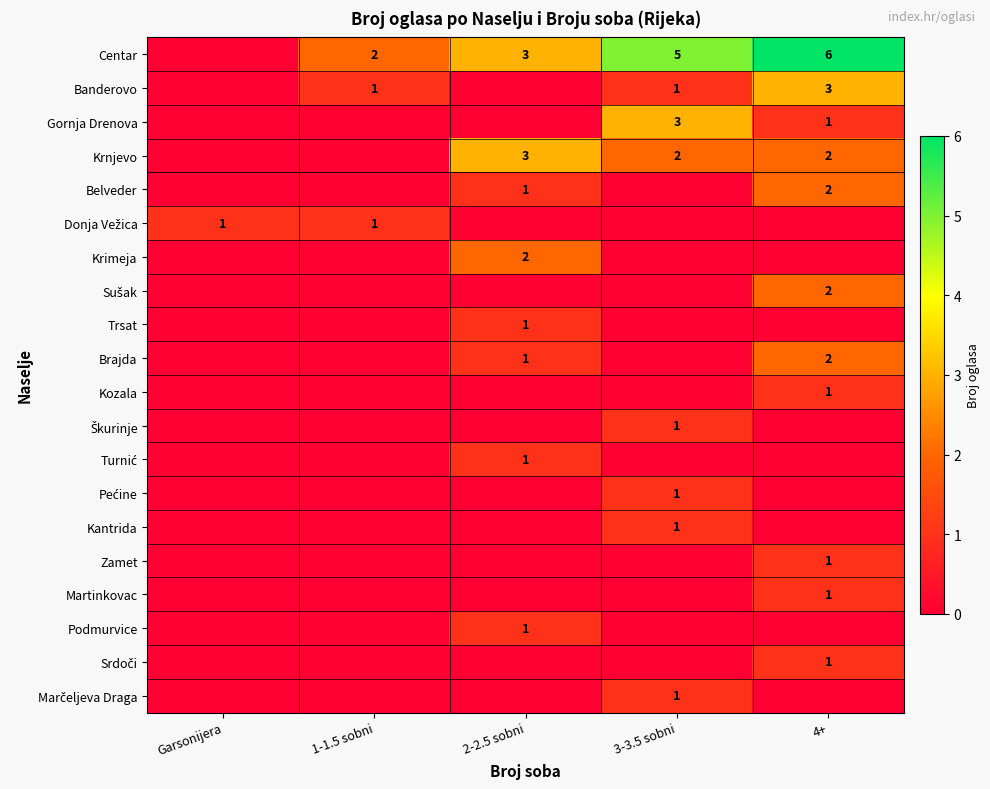

At how many categories does at least one series exceed 3?

2